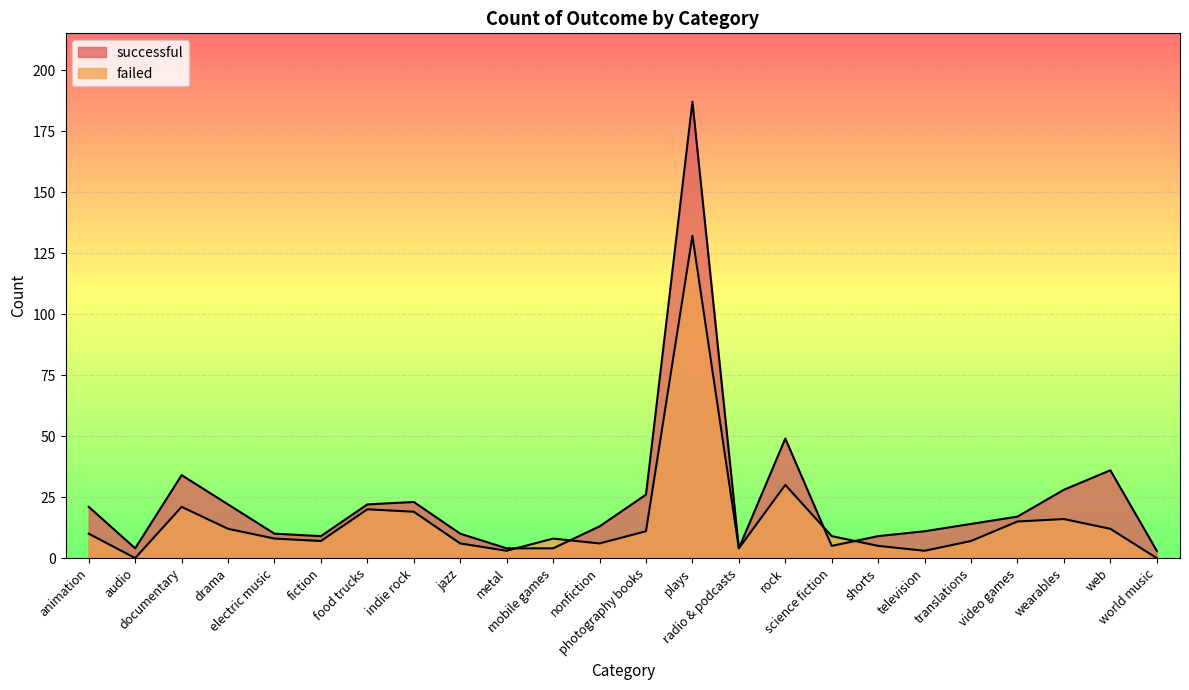

List the series in order of their peak value, highest first.

successful, failed